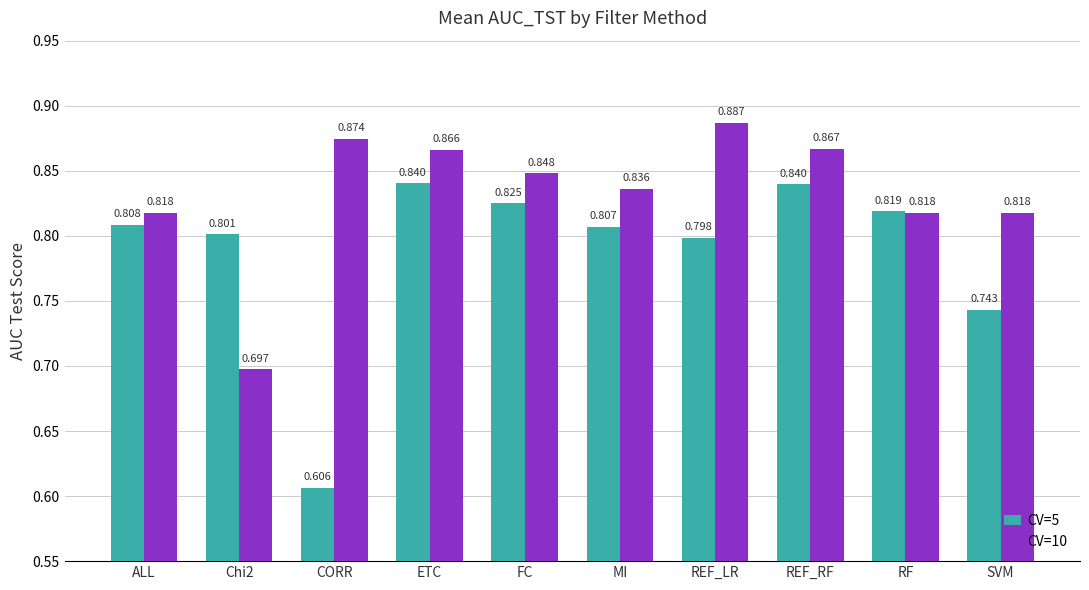

True or false: CV=5 has a value of 0.8 at MI.

True